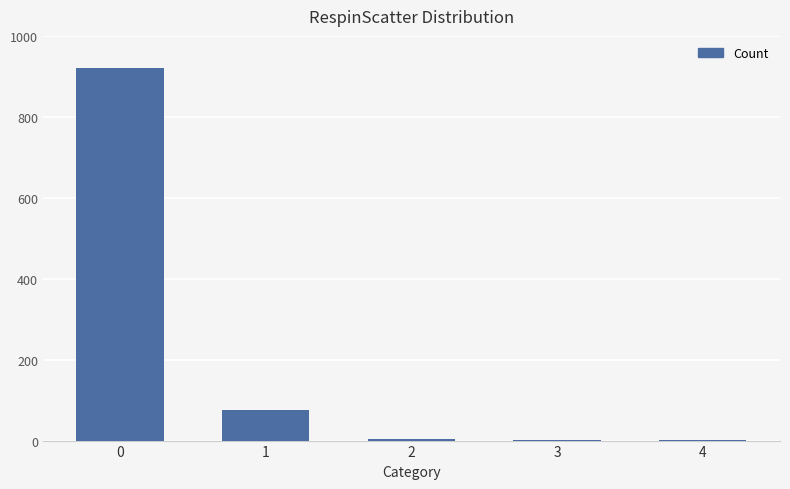

True or false: the data shows 920 at 0.

True